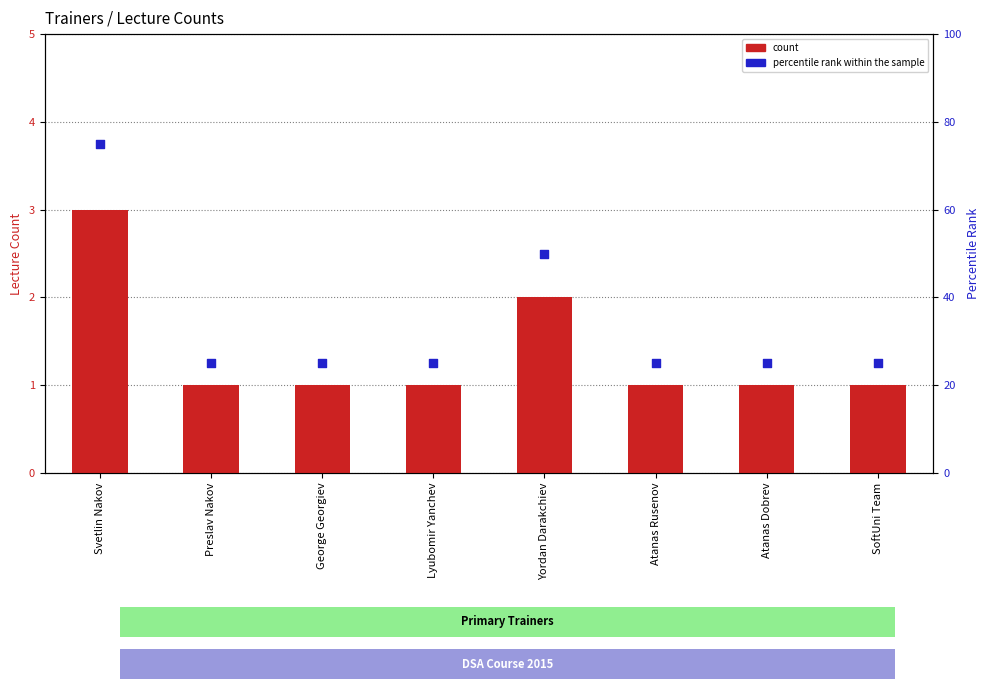

Which series reaches the maximum Y coordinate?

percentile rank within the sample